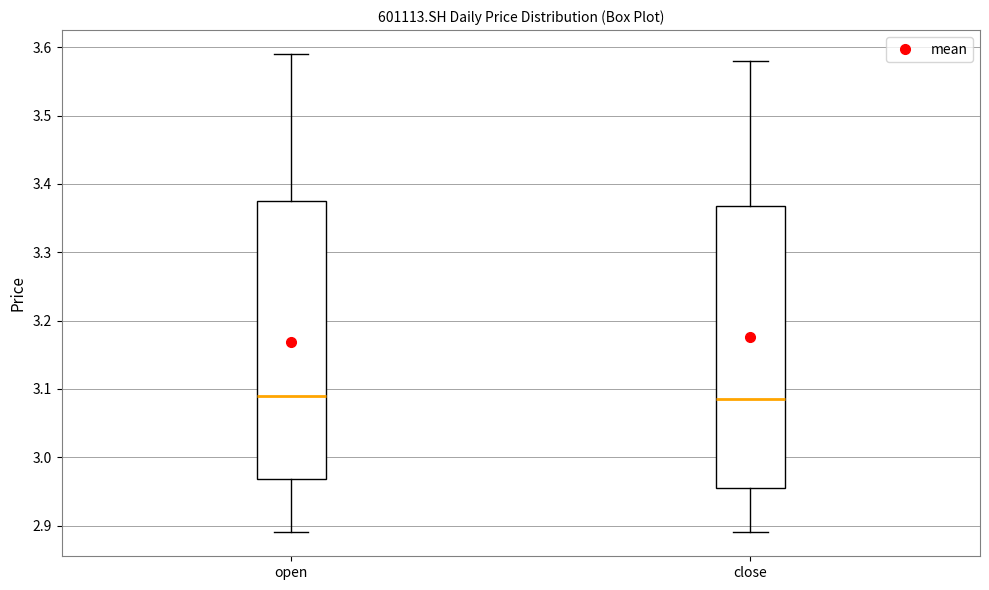

Where does the upper whisker of the box for close end on the y-axis? The values are not printed on the chart, so give them approximately, as read against the axis.

3.58